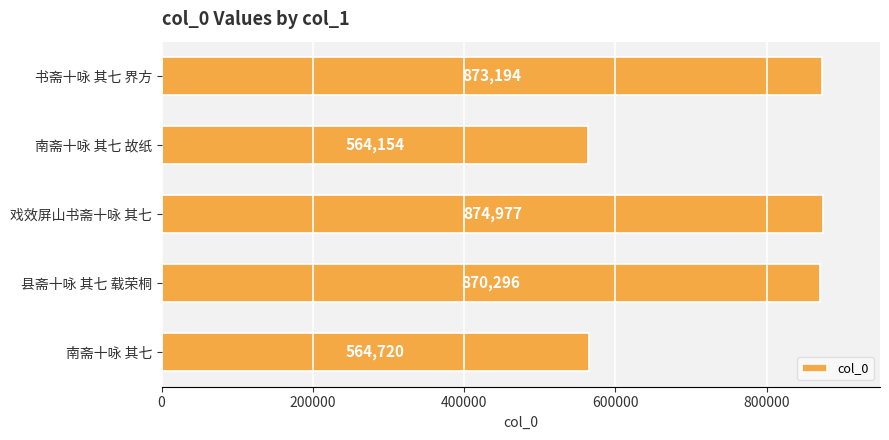

What is the maximum value shown in the chart?

874977